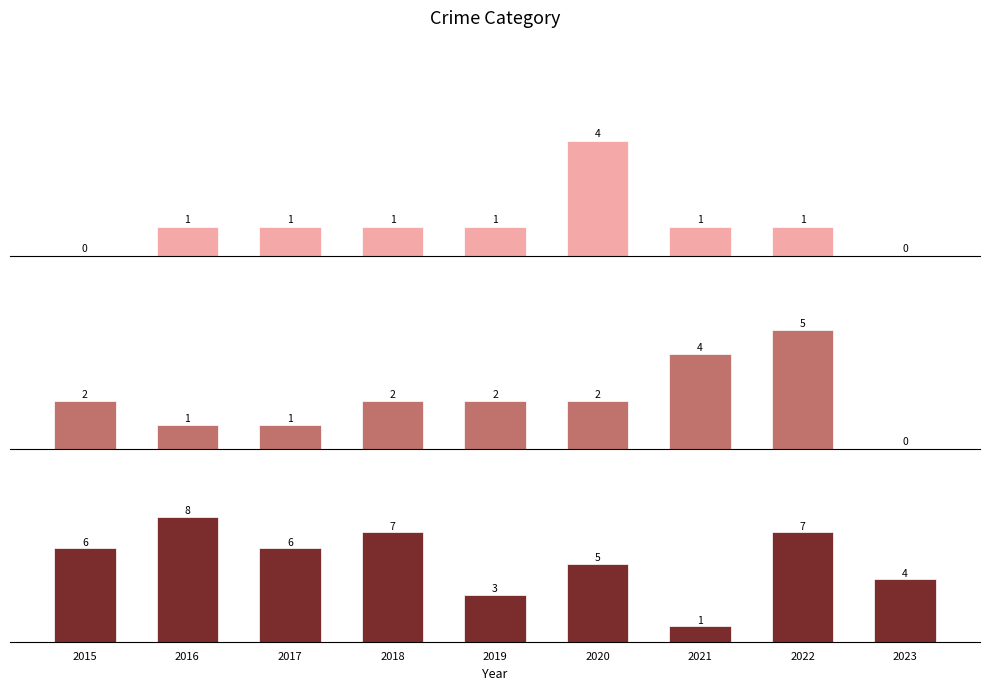

What is the average value of the Robbery series?

5